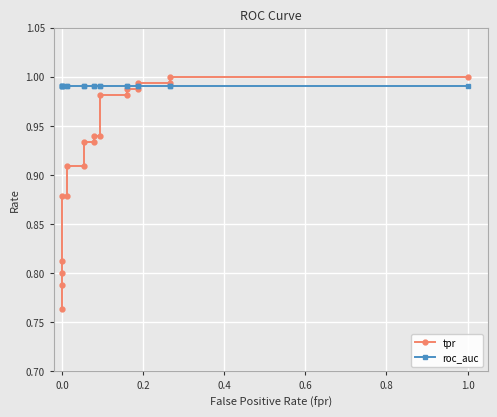

Count the number of categories in the chart.

20